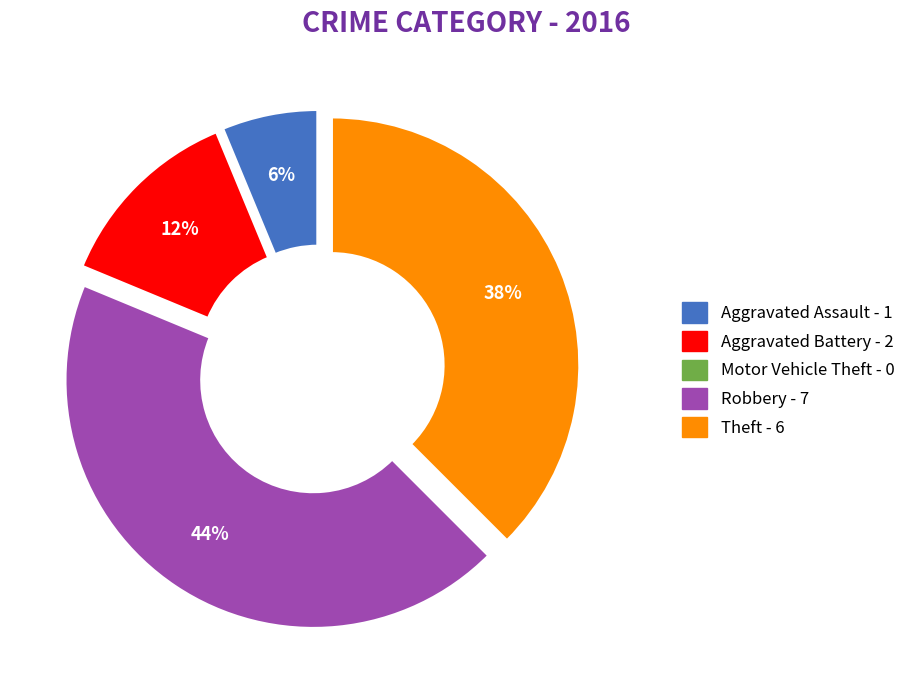

What is the largest slice in the pie chart?

Robbery